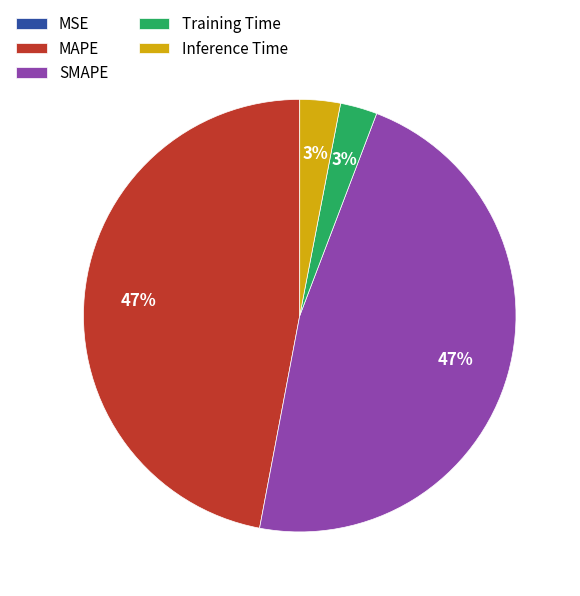

To the nearest percent, what is the difference between the largest and smallest slice percentages?

47%